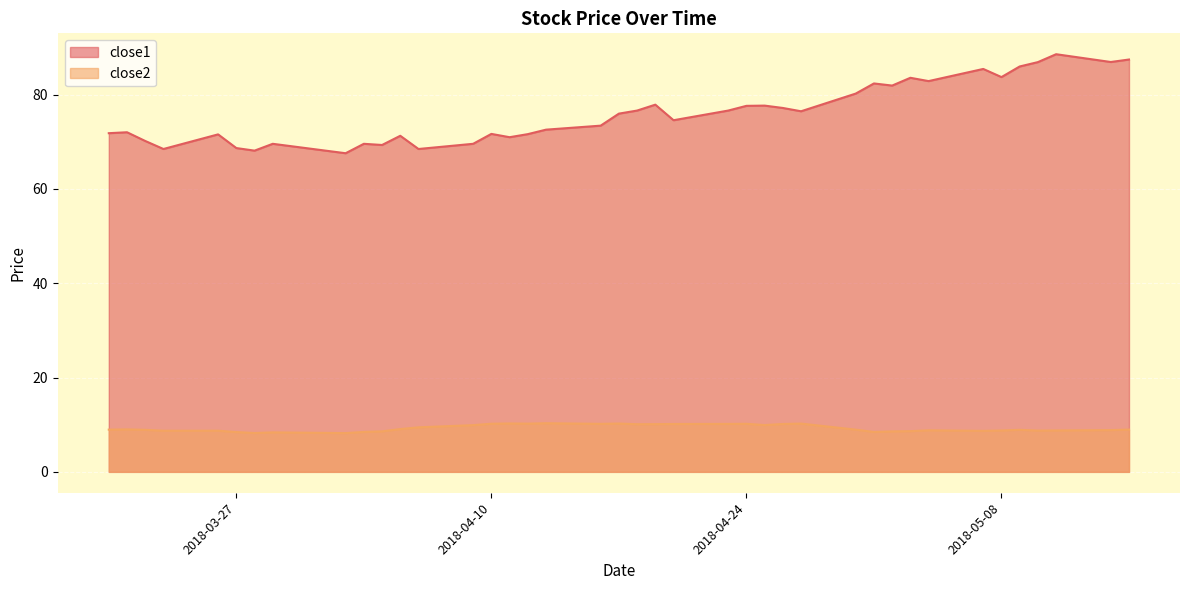

What is the sum of all close1 values?

3043.1